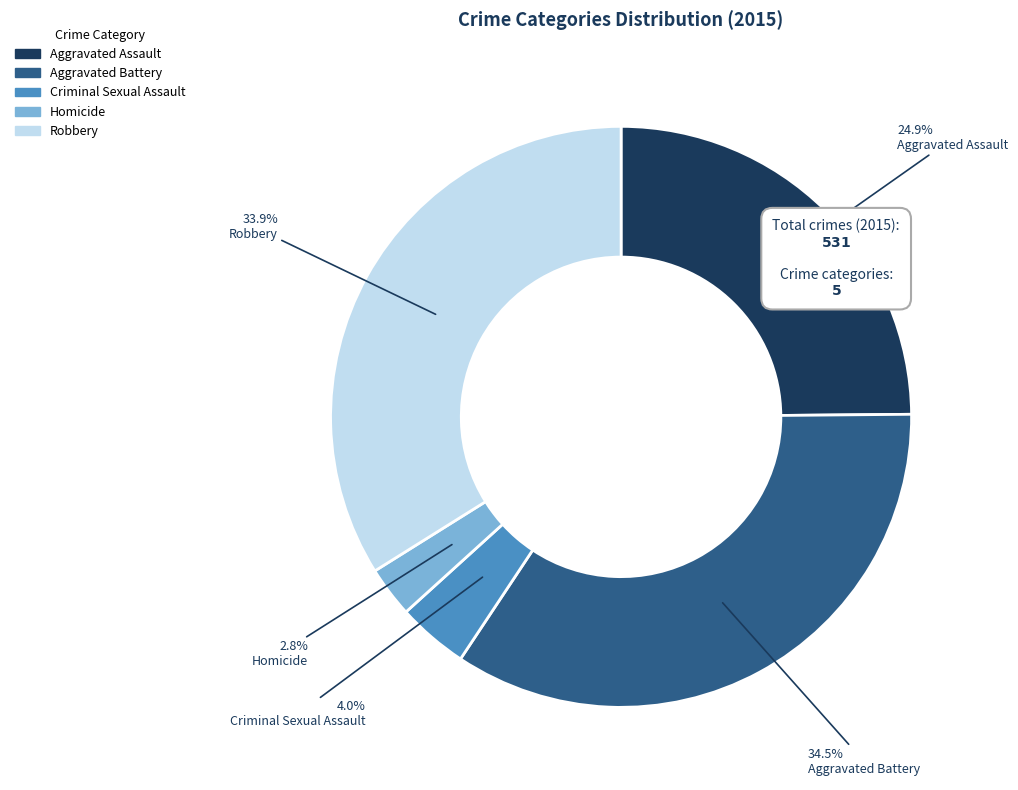

How many slices are in this pie chart?

5